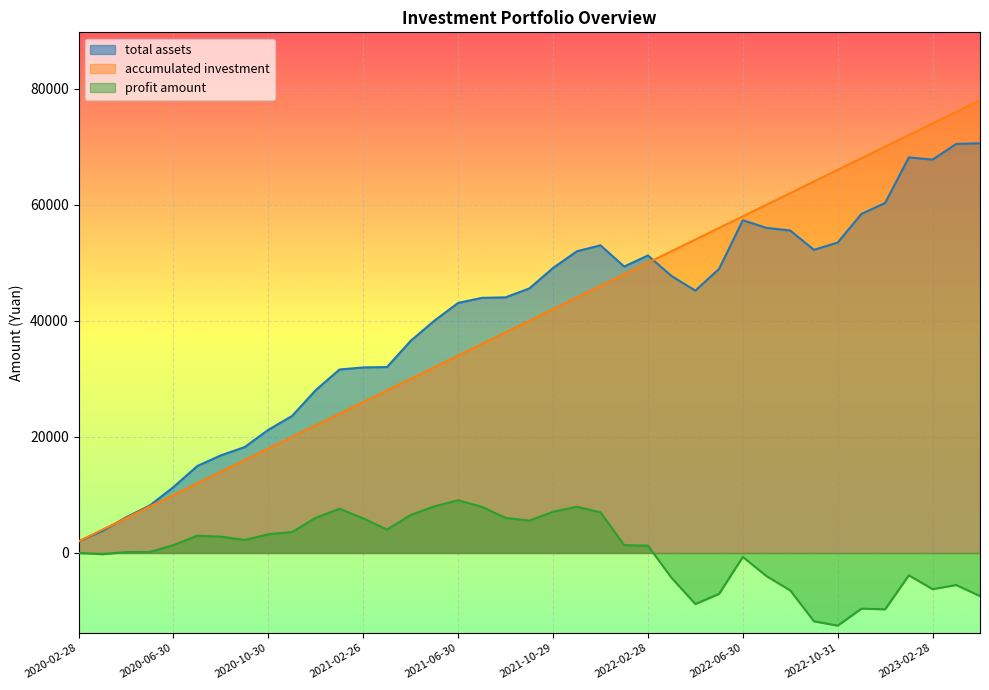

Reading right to left, extract all data points from this chart.

accumulated investment: 78000.0	76000.0	74000.0	72000.0	70000.0	68000.0	66000.0	64000.0	62000.0	60000.0	58000.0	56000.0	54000.0	52000.0	50000.0	48000.0	46000.0	44000.0	42000.0	40000.0	38000.0	36000.0	34000.0	32000.0	30000.0	28000.0	26000.0	24000.0	22000.0	20000.0	18000.0	16000.0	14000.0	12000.0	10000.0	8000.0	6000.0	4000.0	2000.0
total assets: 70575.4	70476.8	67767.9	68151.8	60293.4	58406.9	53475.1	52229.1	55547.7	56010.3	57317.9	48944.8	45202.5	47701.9	51254.6	49351.1	53008.1	51969.9	49094.4	45573.0	44041.7	43952.4	43079.9	40028.5	36542.5	32030.5	31960.9	31610.7	28073.0	23603.7	21221.5	18240.2	16822.5	14968.6	11353.8	8173.8	6143.6	3783.5	2000.0
profit amount: -7424.6	-5523.2	-6232.1	-3848.2	-9706.6	-9593.1	-12524.9	-11770.9	-6452.3	-3989.7	-682.1	-7055.2	-8797.5	-4298.1	1254.6	1351.1	7008.1	7969.9	7094.4	5573.0	6041.7	7952.4	9079.9	8028.5	6542.5	4030.5	5960.9	7610.7	6073.0	3603.7	3221.5	2240.2	2822.5	2968.6	1353.8	173.8	143.6	-216.5	0.0